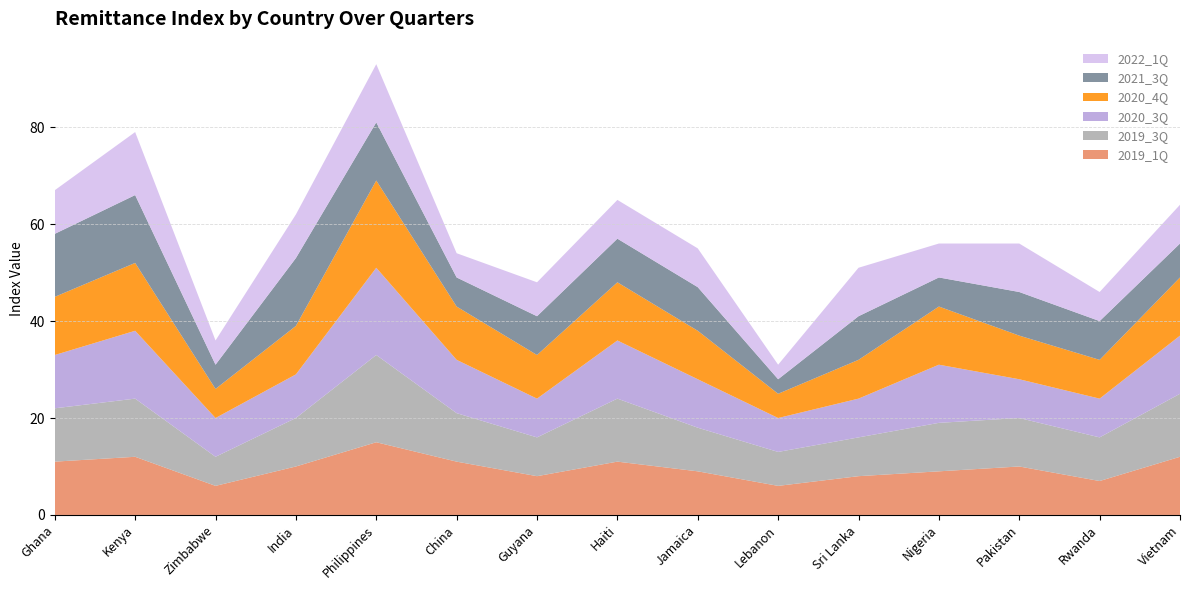

Reading right to left, transcribe all the data shown in this chart.

2019_1Q: Vietnam=12	Rwanda=7	Pakistan=10	Nigeria=9	Sri Lanka=8	Lebanon=6	Jamaica=9	Haiti=11	Guyana=8	China=11	Philippines=15	India=10	Zimbabwe=6	Kenya=12	Ghana=11
2019_3Q: Vietnam=13	Rwanda=9	Pakistan=10	Nigeria=10	Sri Lanka=8	Lebanon=7	Jamaica=9	Haiti=13	Guyana=8	China=10	Philippines=18	India=10	Zimbabwe=6	Kenya=12	Ghana=11
2020_3Q: Vietnam=12	Rwanda=8	Pakistan=8	Nigeria=12	Sri Lanka=8	Lebanon=7	Jamaica=10	Haiti=12	Guyana=8	China=11	Philippines=18	India=9	Zimbabwe=8	Kenya=14	Ghana=11
2020_4Q: Vietnam=12	Rwanda=8	Pakistan=9	Nigeria=12	Sri Lanka=8	Lebanon=5	Jamaica=10	Haiti=12	Guyana=9	China=11	Philippines=18	India=10	Zimbabwe=6	Kenya=14	Ghana=12
2021_3Q: Vietnam=7	Rwanda=8	Pakistan=9	Nigeria=6	Sri Lanka=9	Lebanon=3	Jamaica=9	Haiti=9	Guyana=8	China=6	Philippines=12	India=14	Zimbabwe=5	Kenya=14	Ghana=13
2022_1Q: Vietnam=8	Rwanda=6	Pakistan=10	Nigeria=7	Sri Lanka=10	Lebanon=3	Jamaica=8	Haiti=8	Guyana=7	China=5	Philippines=12	India=9	Zimbabwe=5	Kenya=13	Ghana=9